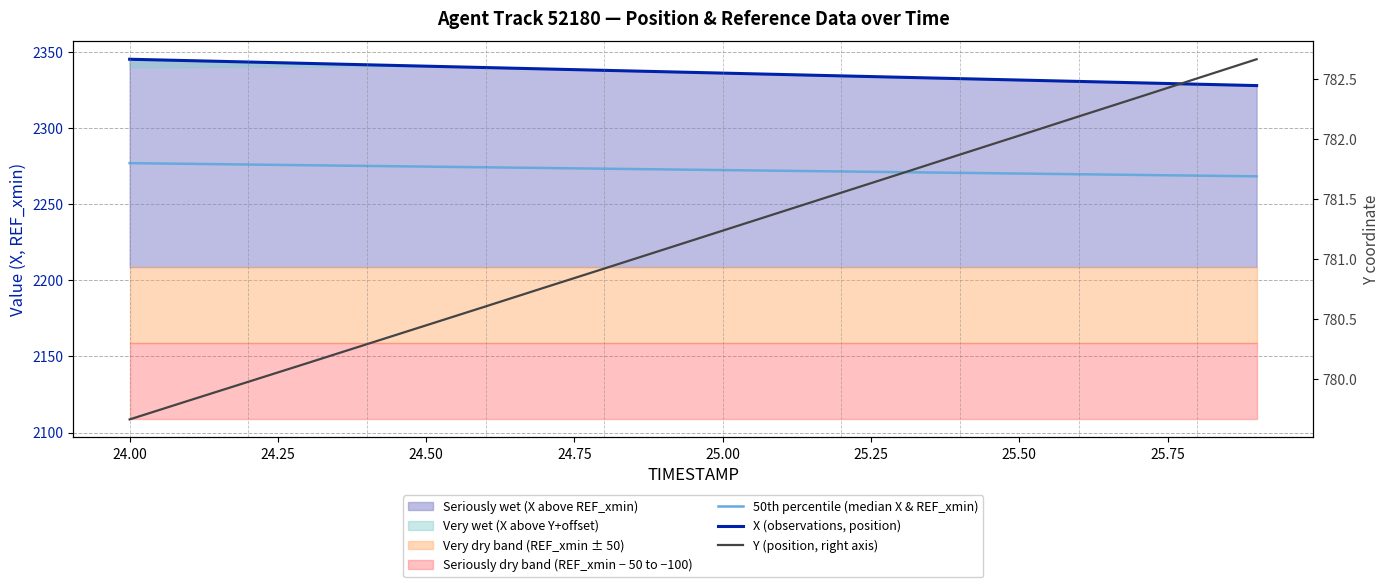

What is the highest value of the X (observations, position) series?

2345.0